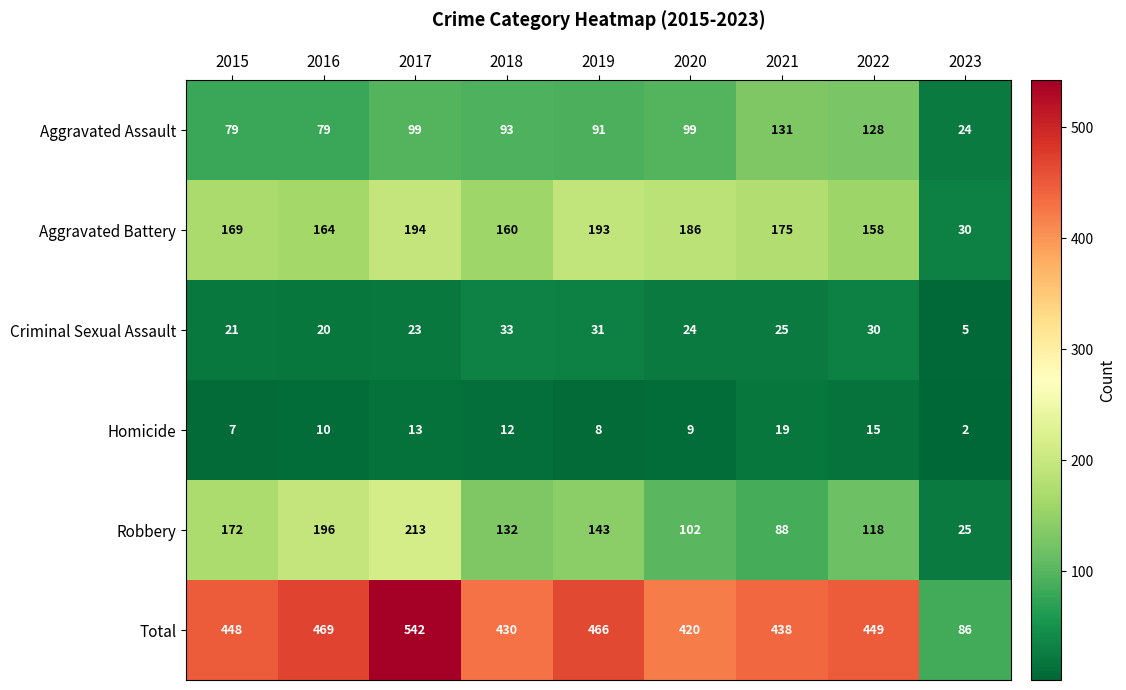

What is the sum of the Aggravated Assault values at 2017 and 2020?

198